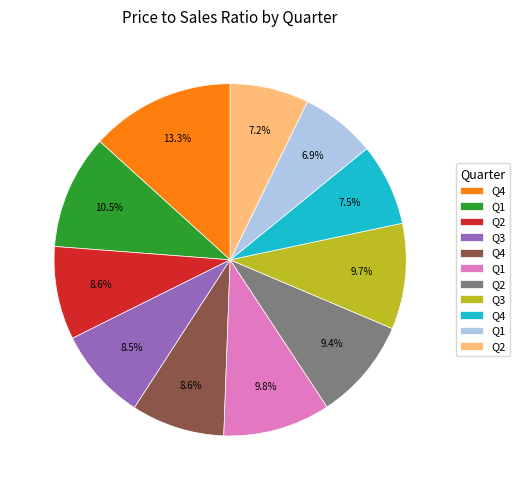

Does any single category account for the majority?

No